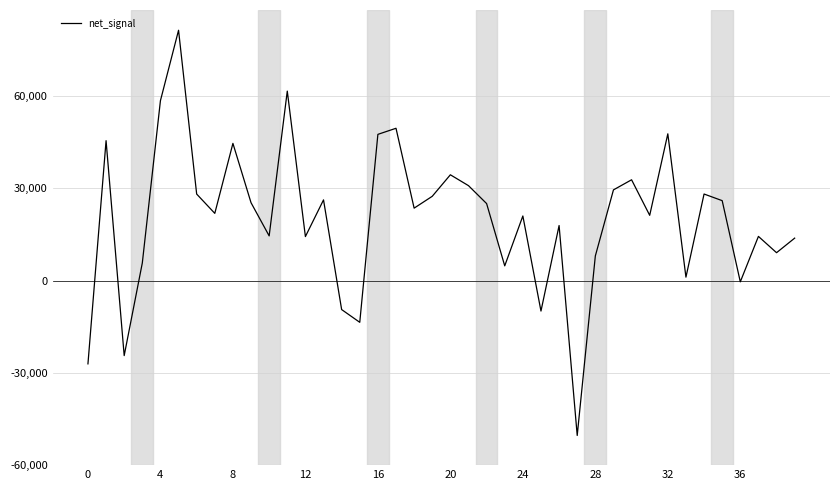

What is the minimum value shown in the chart?

-50353.4